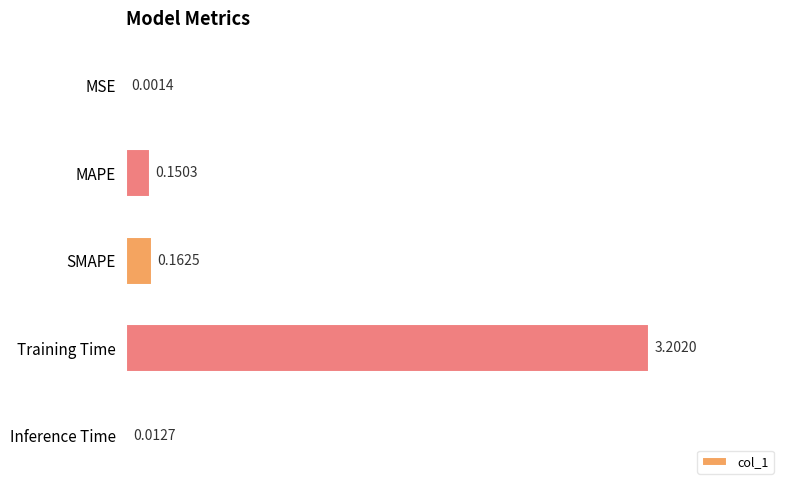

Which has a higher value, Training Time or MSE?

Training Time